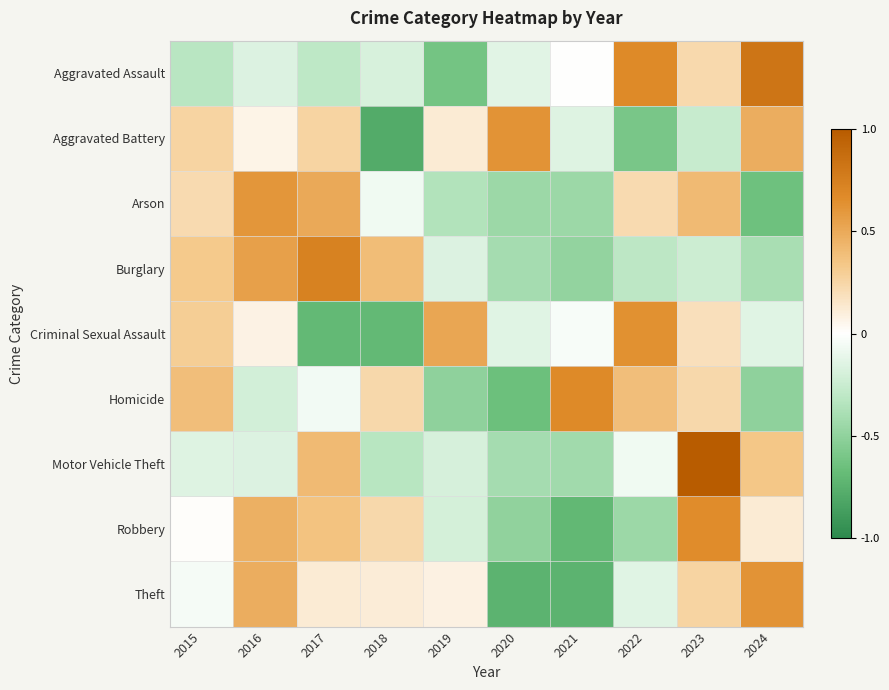

What is the greatest value displayed?

1.0